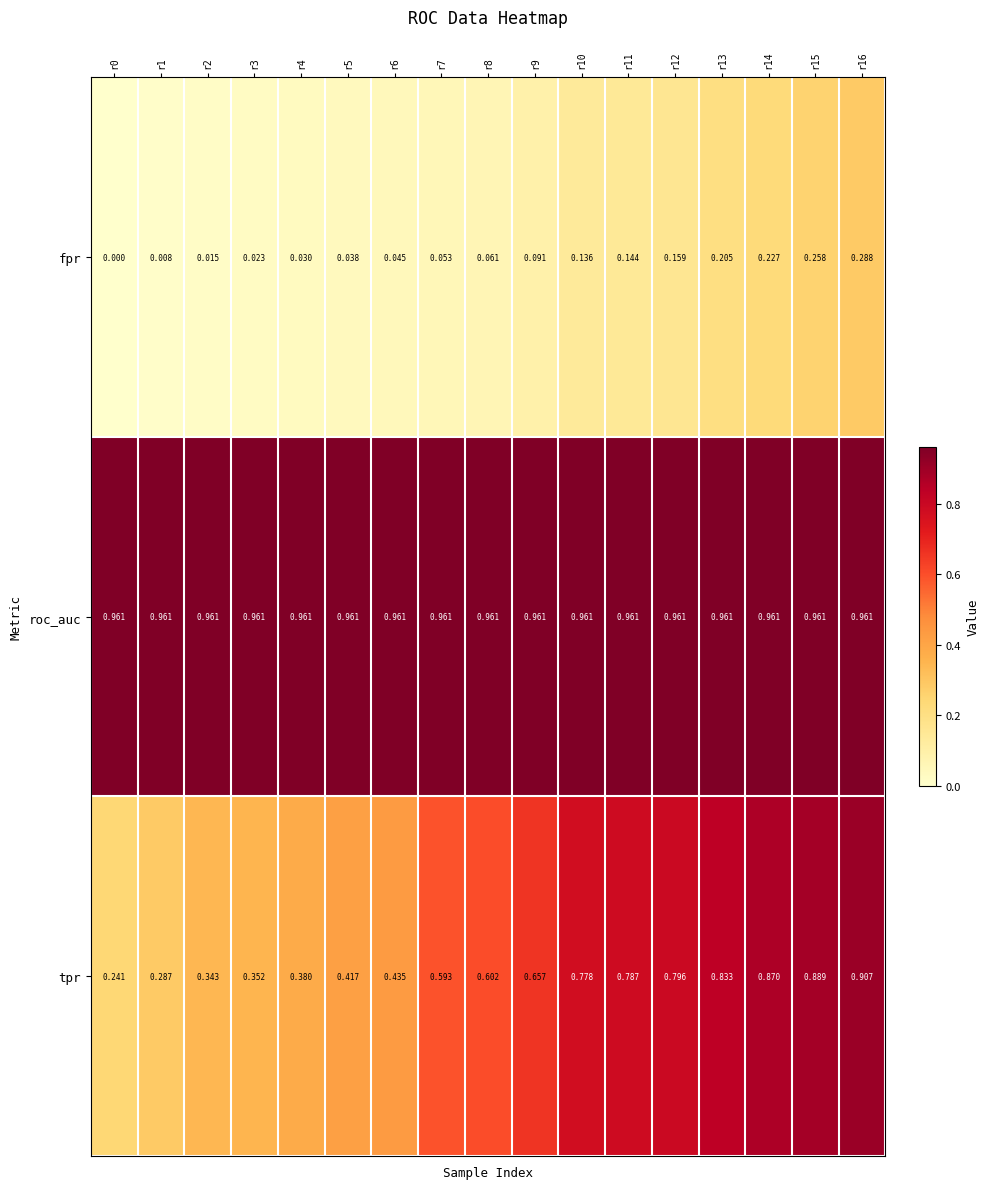

Which series has the largest range (max minus min)?

tpr